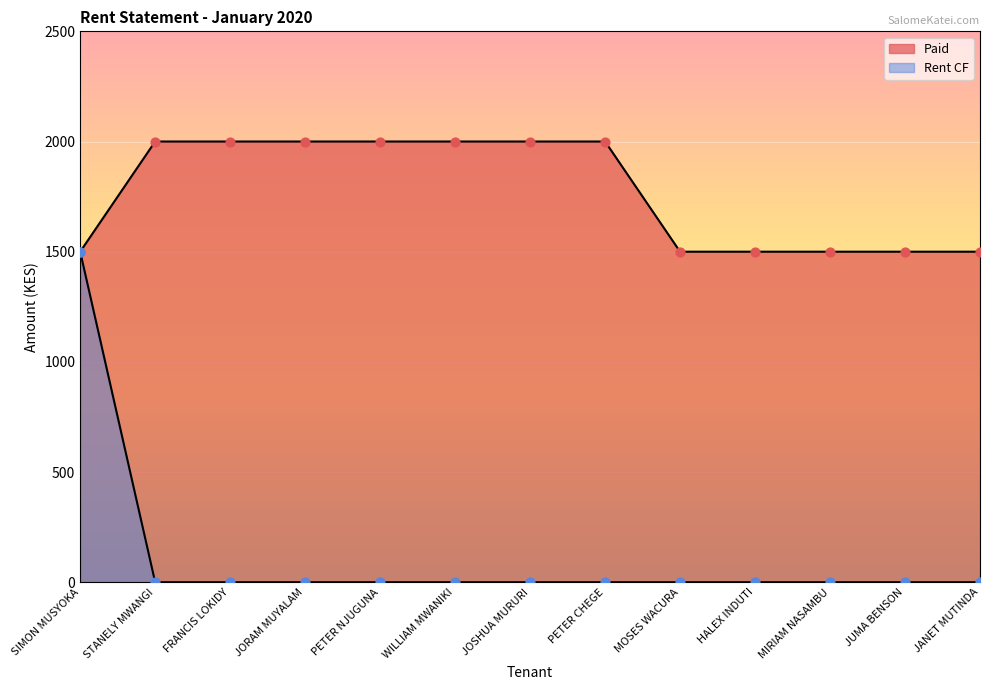

Which series reaches the minimum Y coordinate?

Rent CF